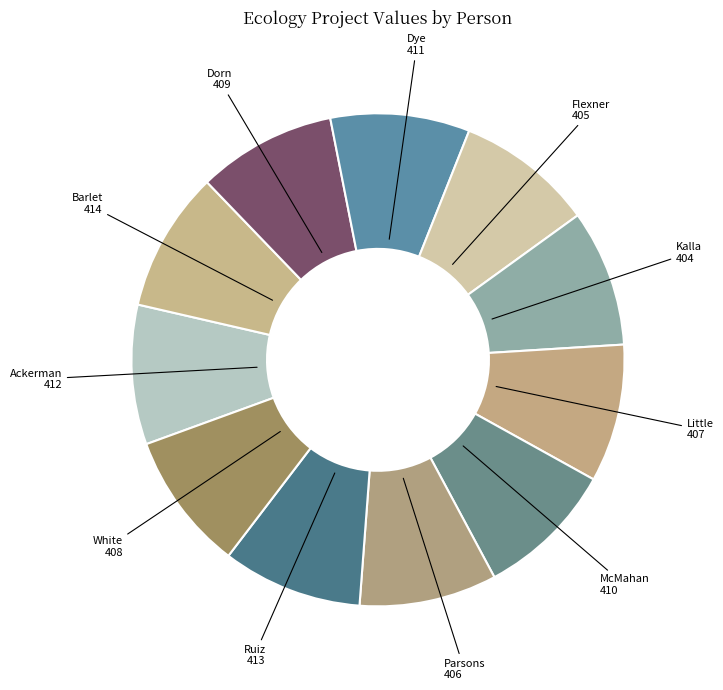

Count the number of slices in the pie.

11